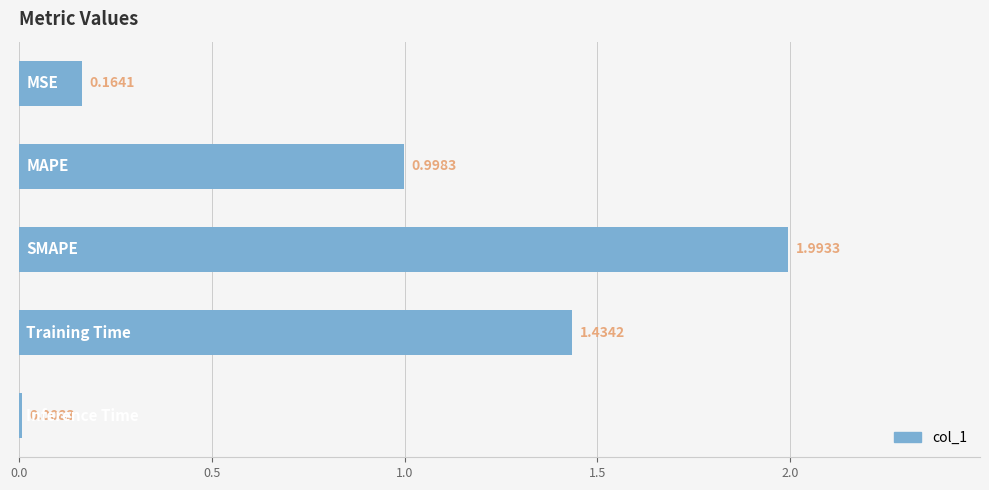

What is the difference between the maximum and minimum values?

2.0